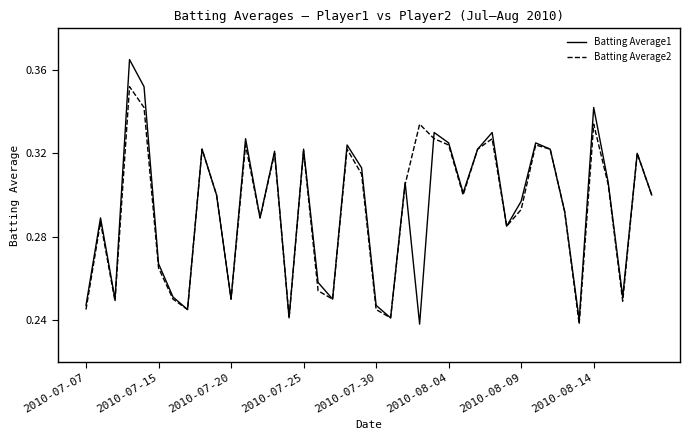

Which series has the widest spread of values?

Batting Average1